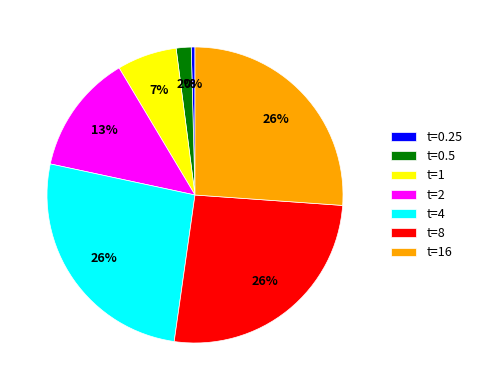

The t=16 slice represents 36% of the pie. True or false?

False